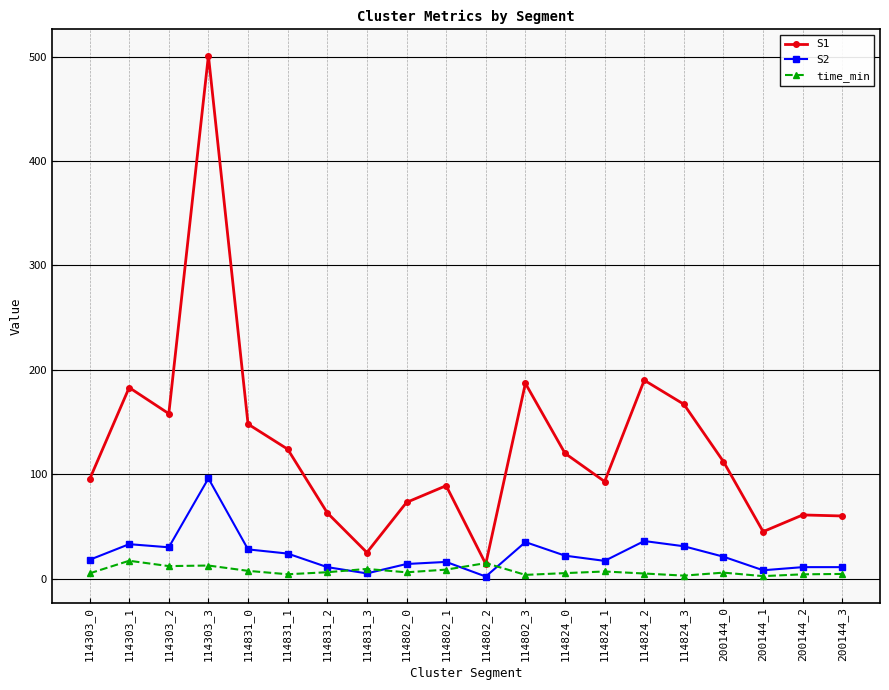

Which series has the largest range (max minus min)?

S1